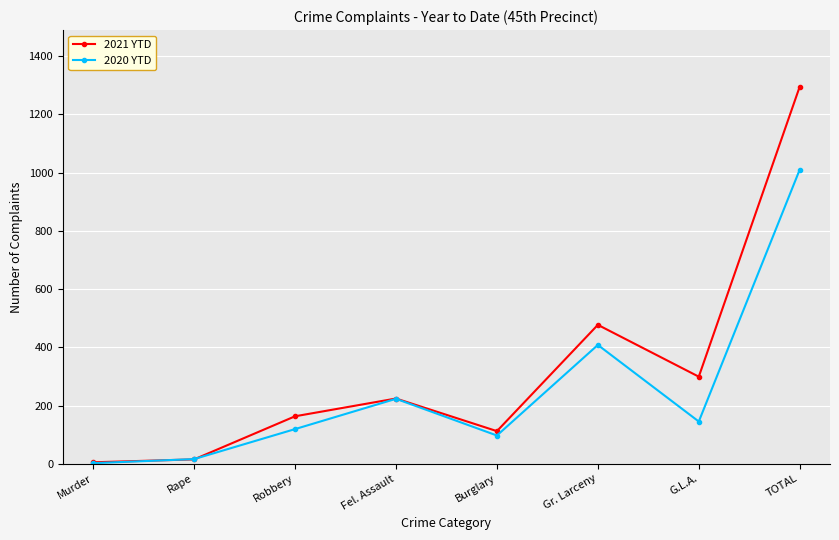

What is the difference between the maximum and minimum values in the 2021 YTD series?

1290